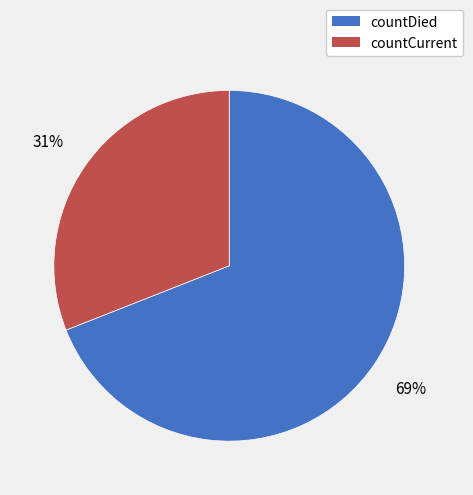

Is it true that countCurrent is 31% of the pie?

True